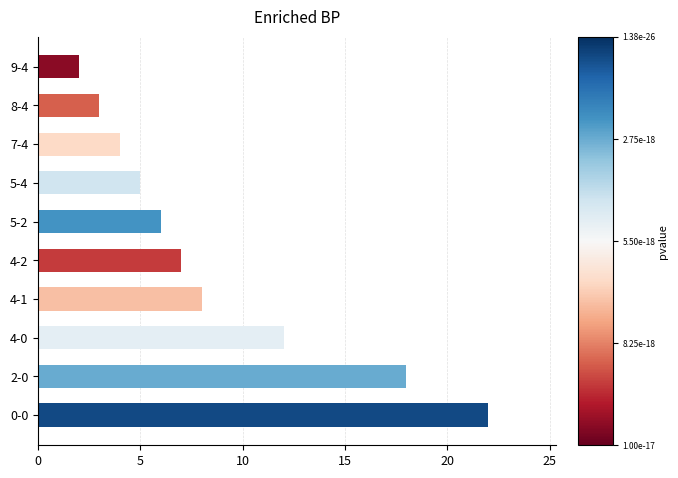

How many bars are there in total?

10